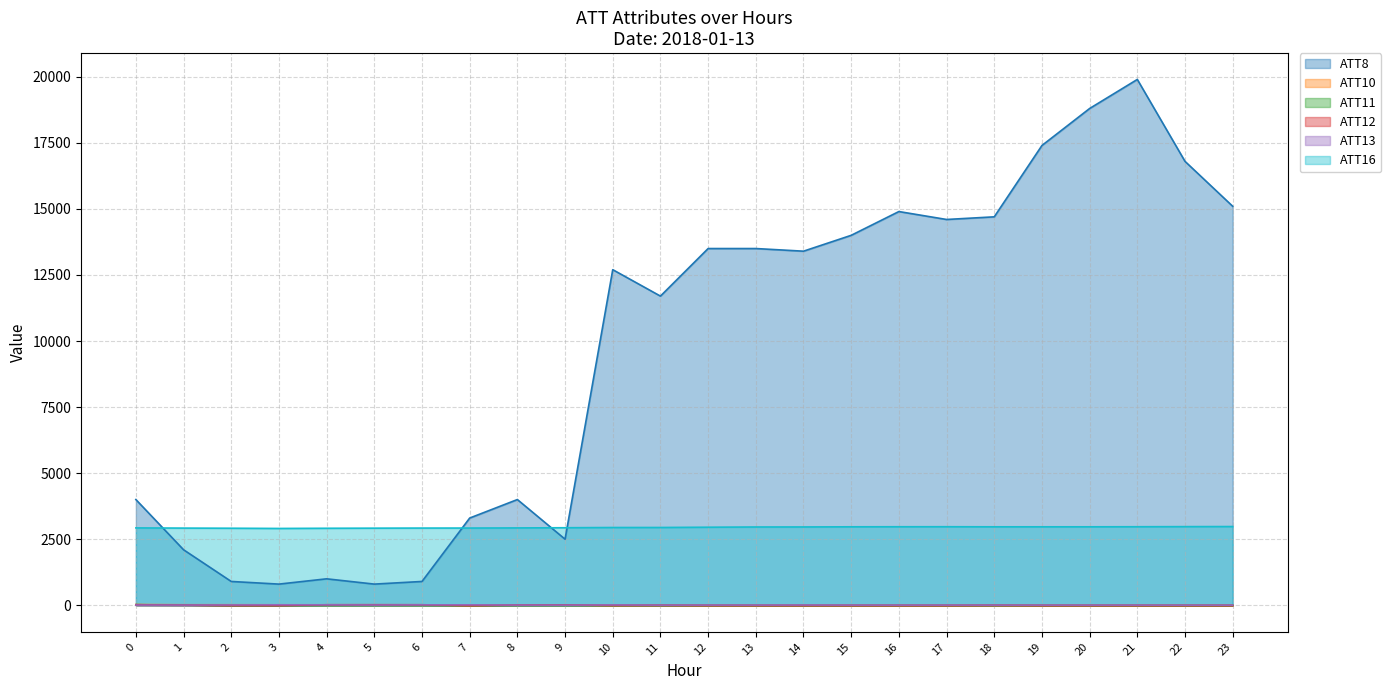

What is the sum of all ATT11 values?

-195.2